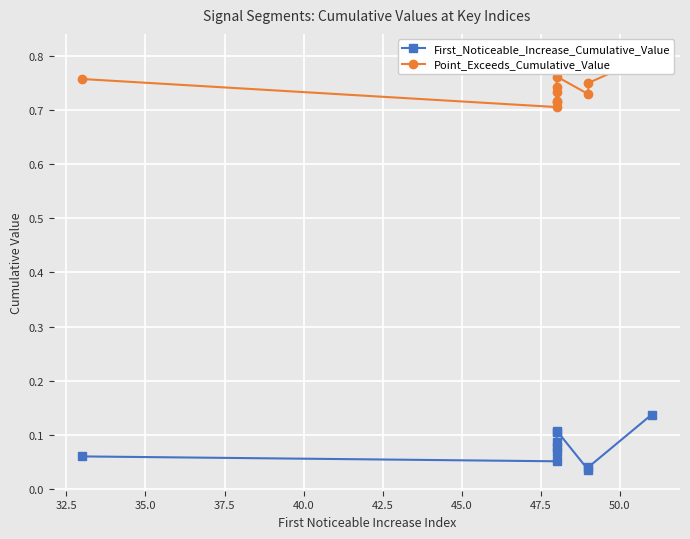

How many interior local valleys does the Point_Exceeds_Cumulative_Value series have?

2